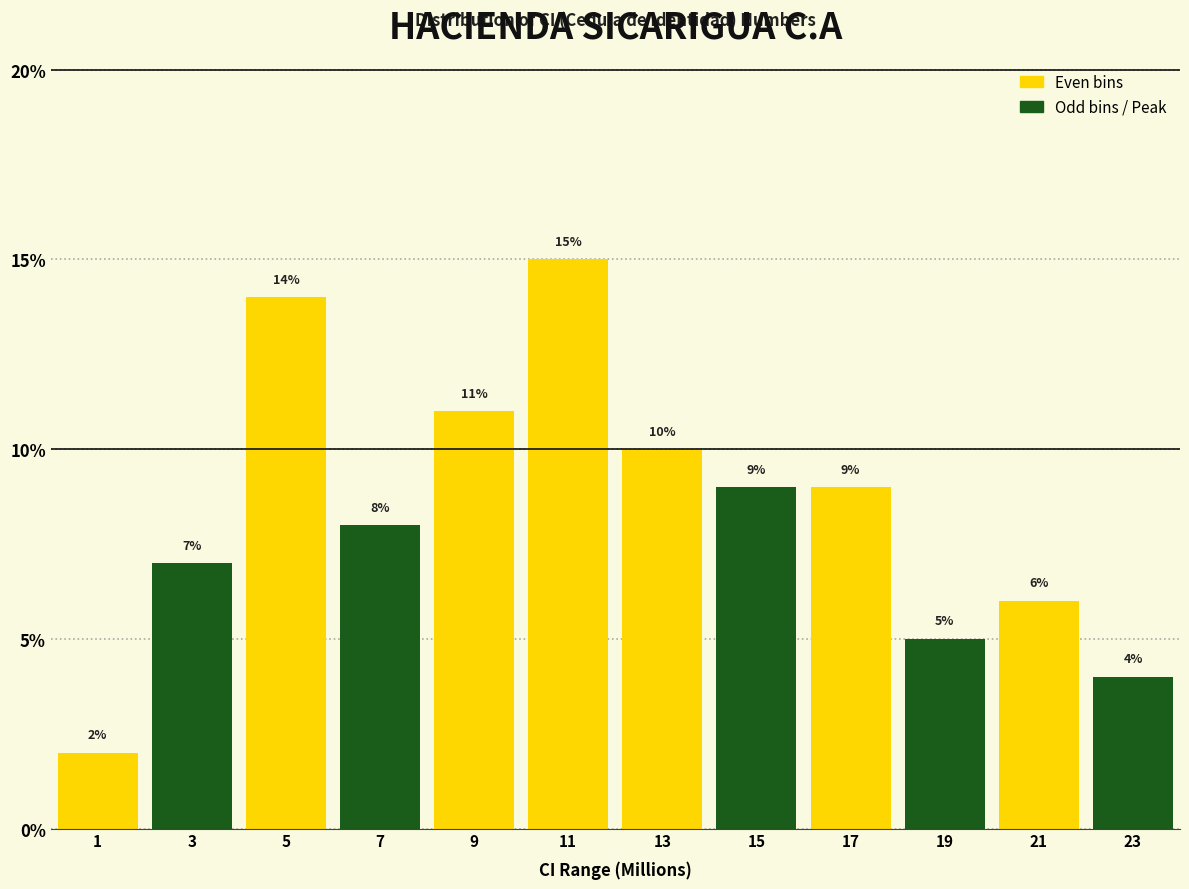

Reading left to right, list every bar in this chart as the range it spans on the x-axis followed by its height.

0 to 2: 2
2 to 4: 7
4 to 6: 14
6 to 8: 8
8 to 10: 11
10 to 12: 15
12 to 14: 10
14 to 16: 9
16 to 18: 9
18 to 20: 5
20 to 22: 6
22 to 24: 4